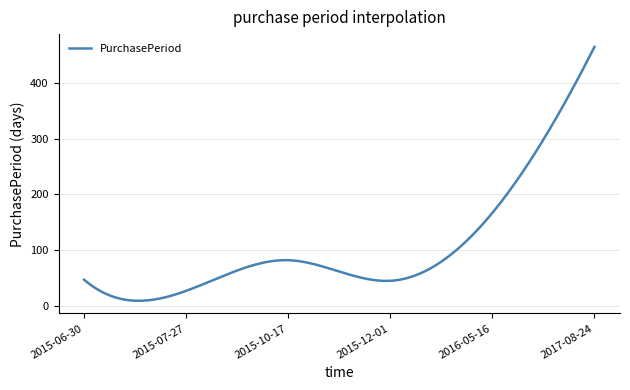

True or false: there are more than 0 points higher than both neighbors.

True